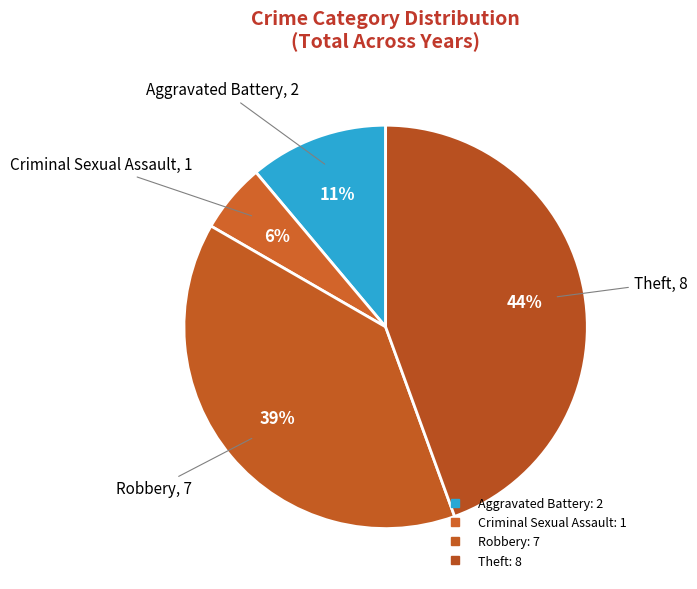

How many segments does this pie chart have?

4